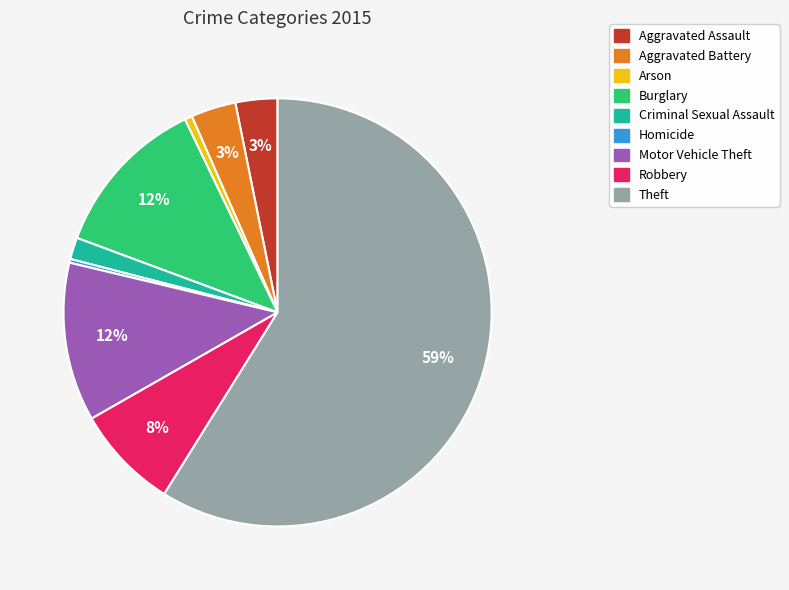

Which slice is the largest?

Theft